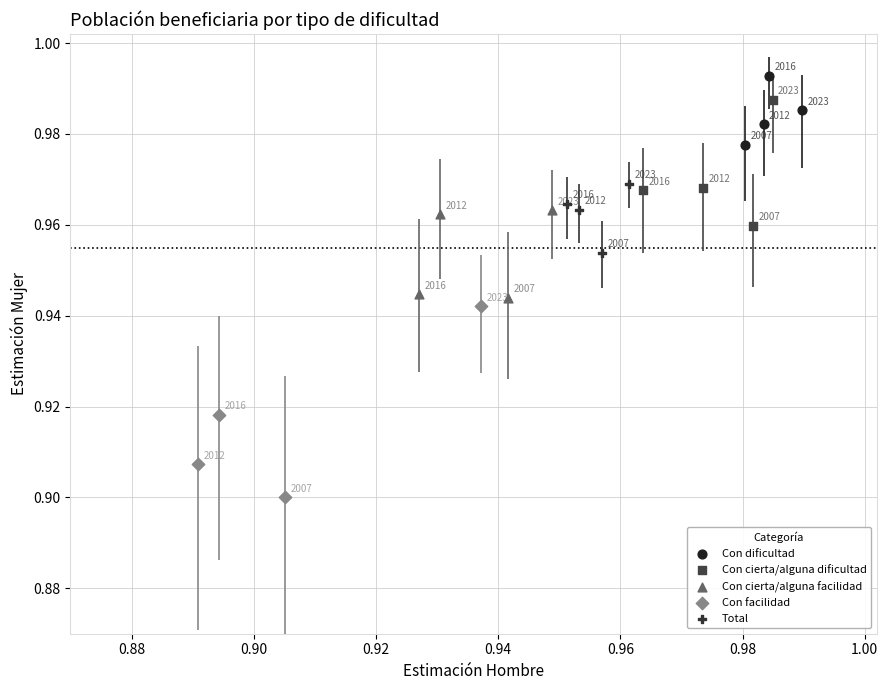

Which series has the largest Y range (max minus min)?

Con facilidad